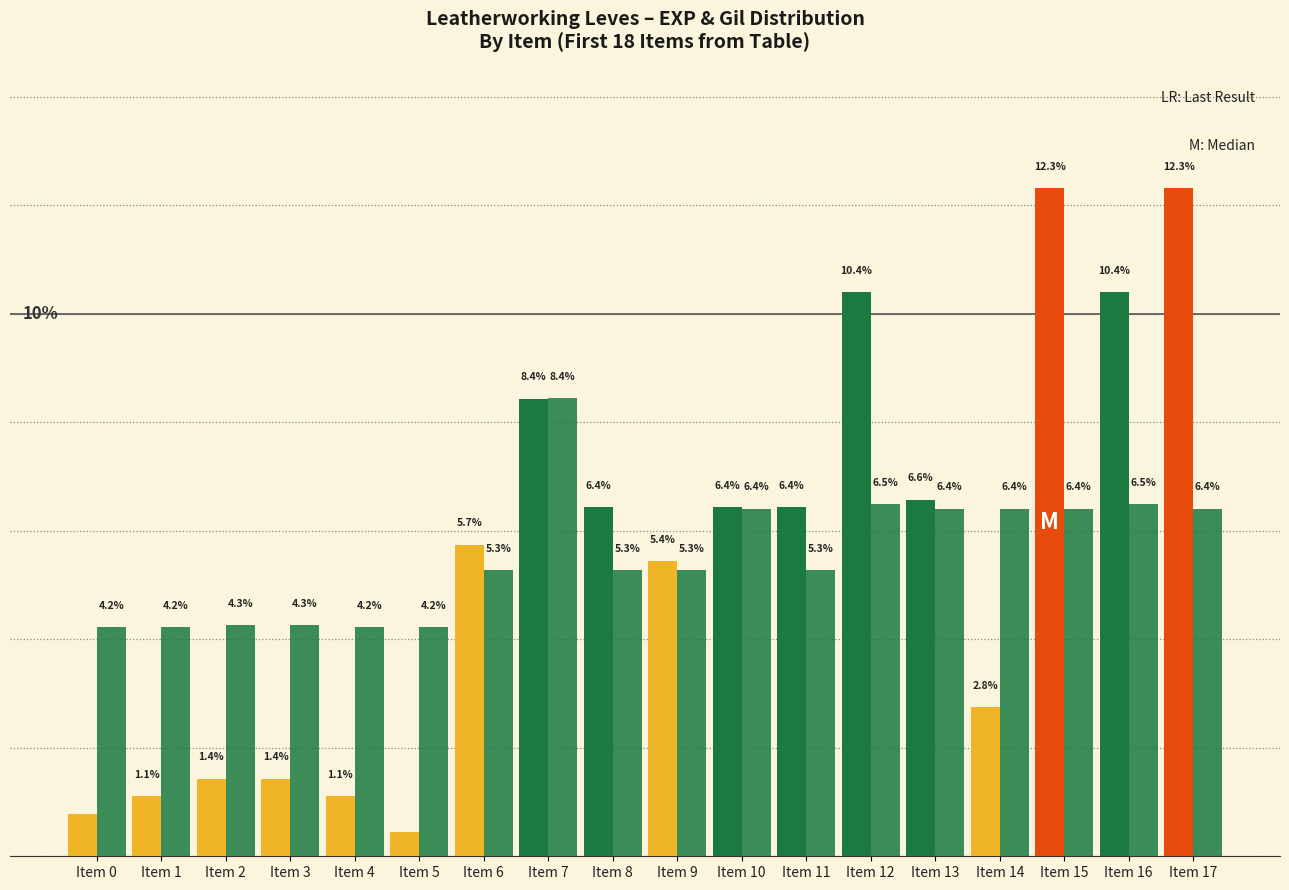

Are the bars horizontal?

No